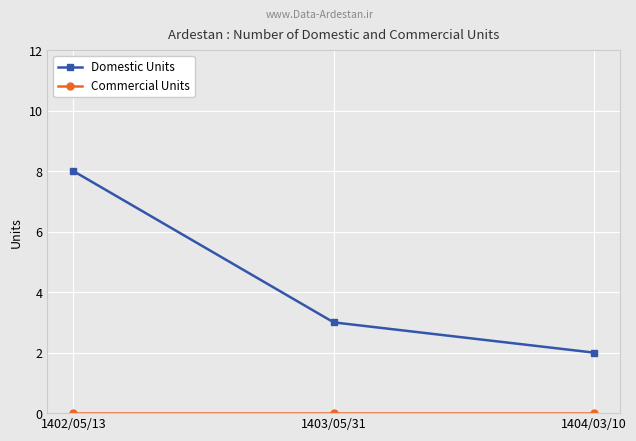

At which label is Domestic Units closest to 5?

1403/05/31